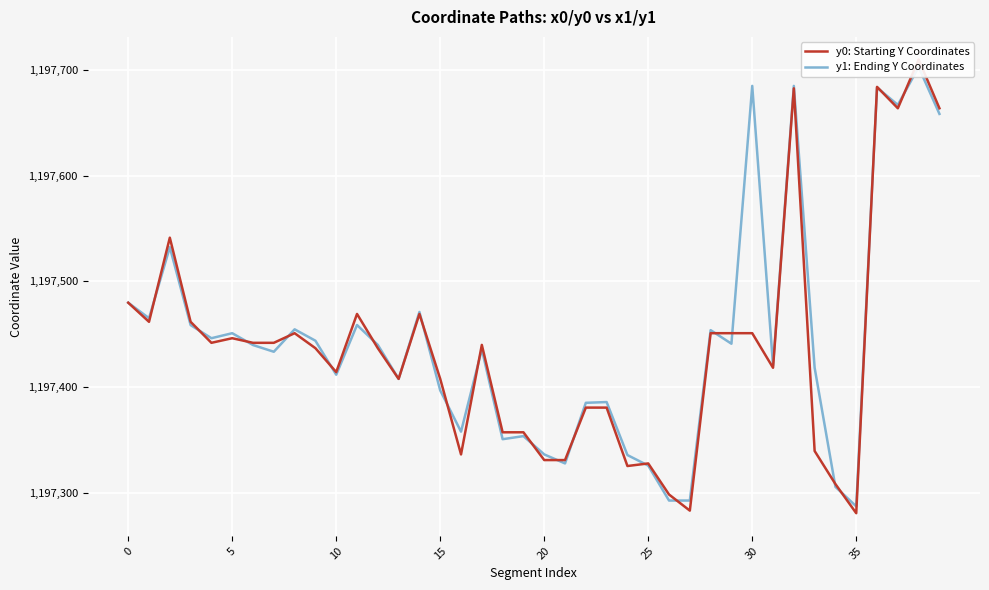

How many interior local peaks does the y1: Ending Y Coordinates series have?

13